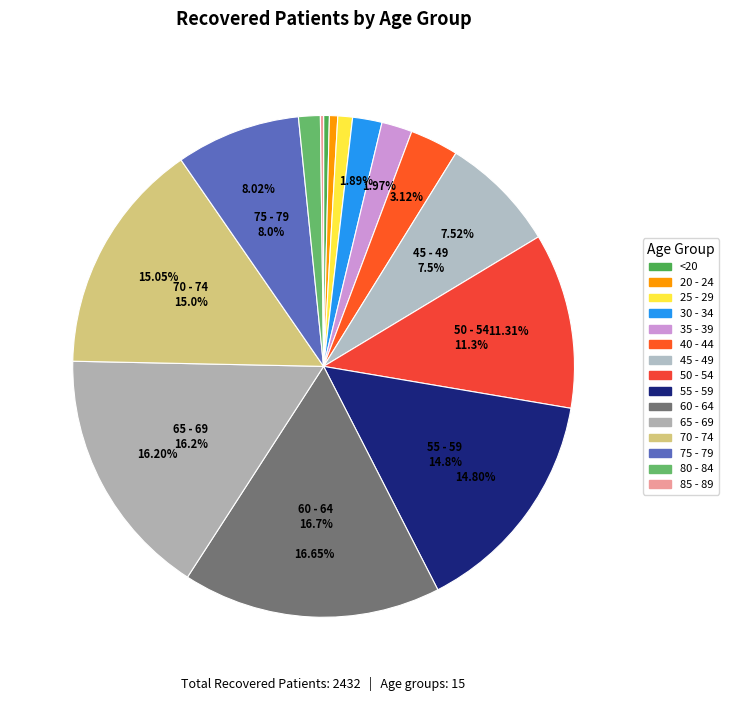

To the nearest percent, what is the combined percentage of 55 - 59 and 60 - 64?

31%